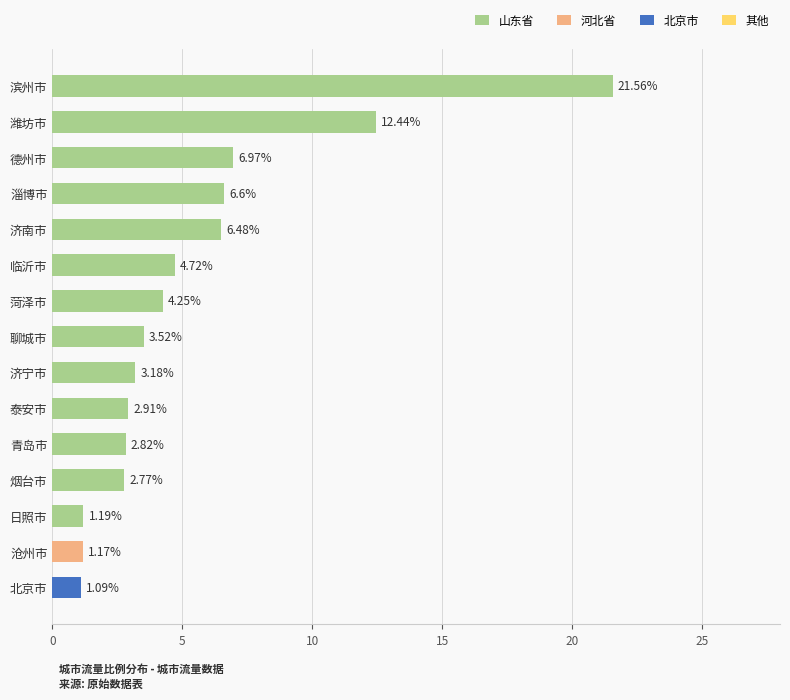

Rank the categories by value from highest to lowest.

滨州市, 潍坊市, 德州市, 淄博市, 济南市, 临沂市, 菏泽市, 聊城市, 济宁市, 泰安市, 青岛市, 烟台市, 日照市, 沧州市, 北京市